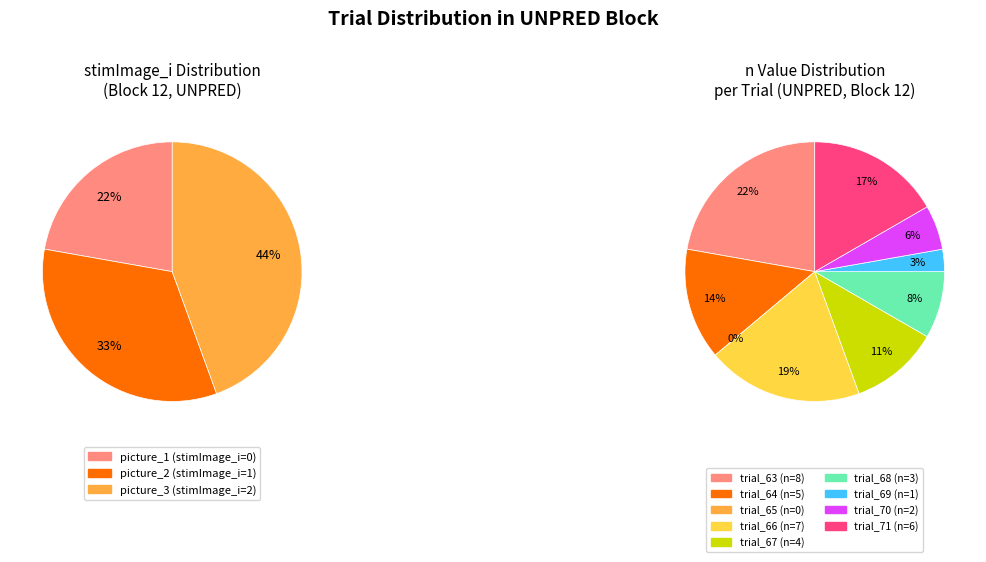

What is the change in value from trial_63 to trial_69?

-7